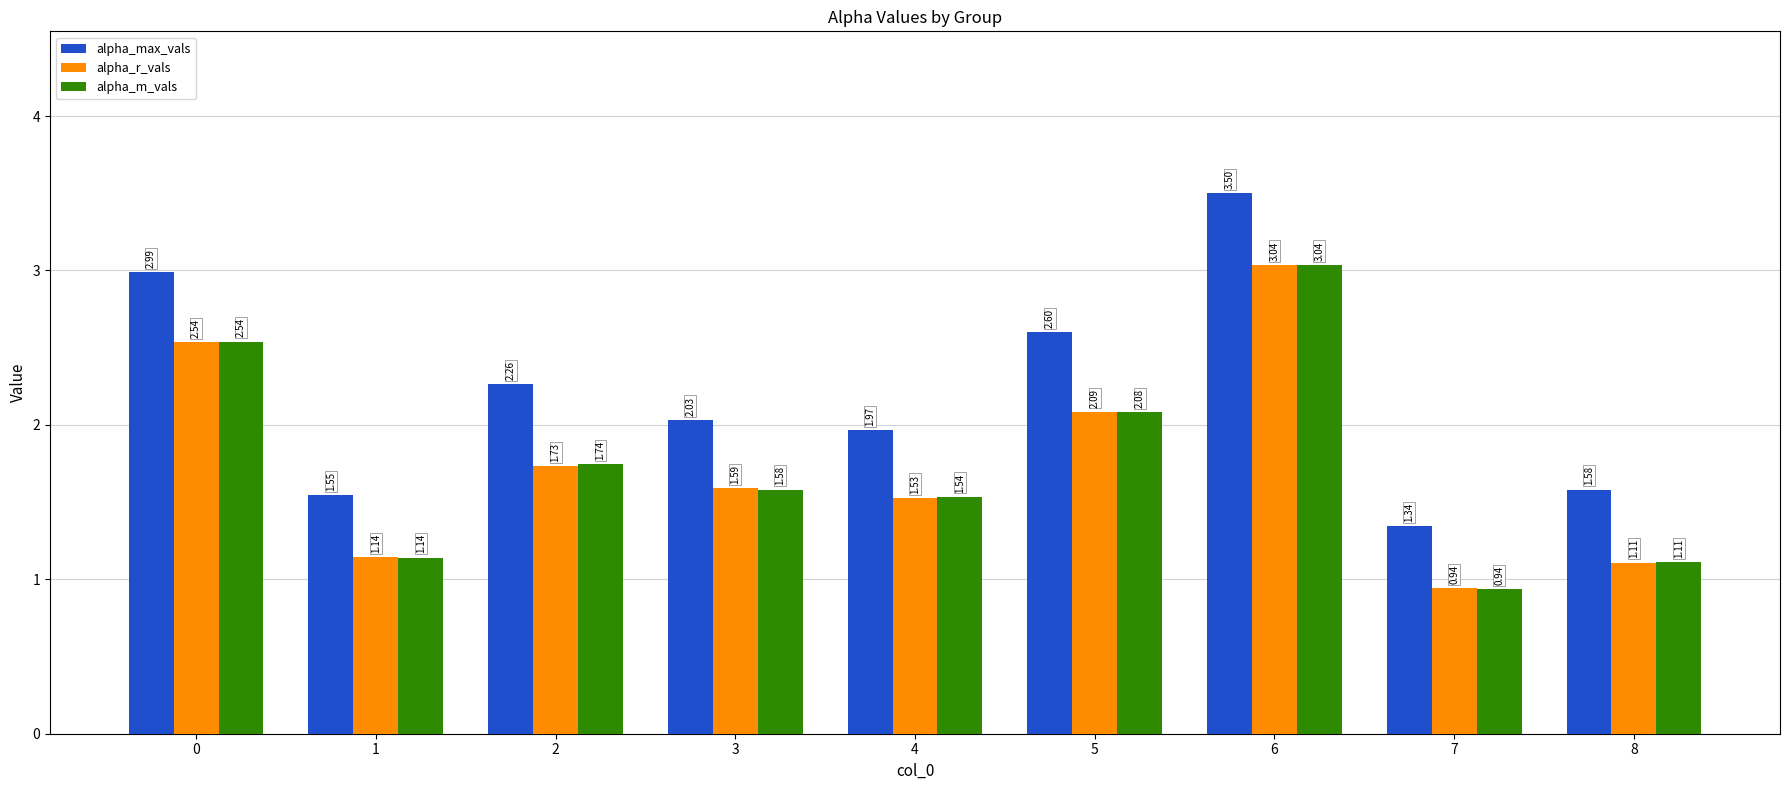

At how many categories does at least one series exceed 2?

5